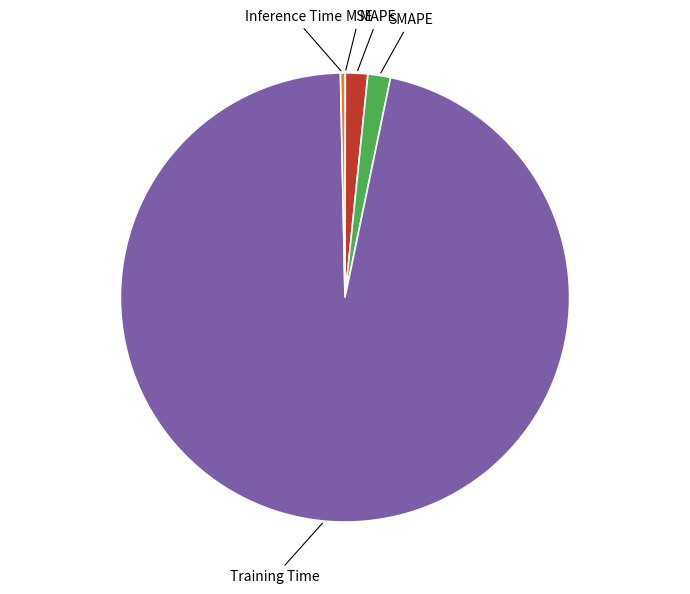

Is there any slice that represents more than half of the pie?

Yes